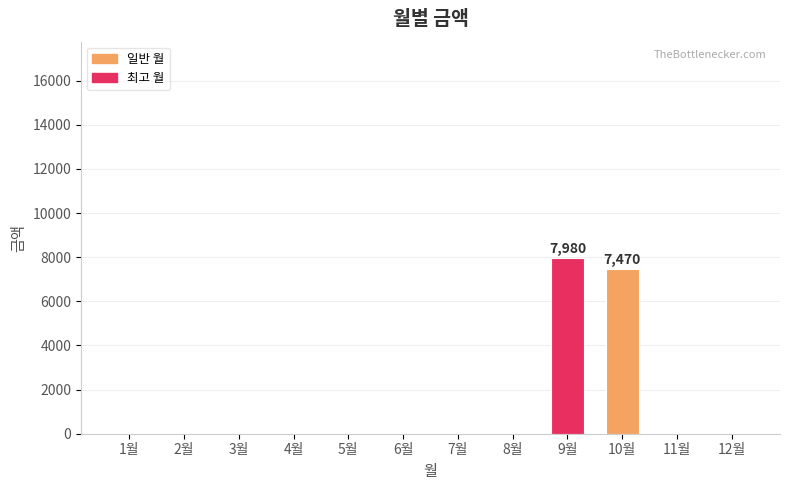

At which label is the value closest to 3990?

10월